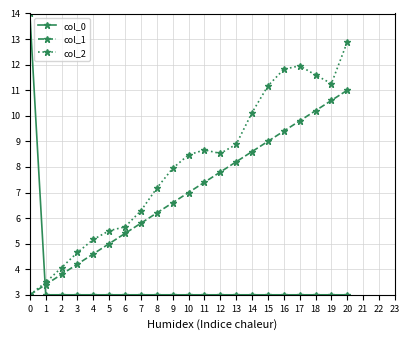

Rank the series by their maximum value, from highest to lowest.

col_0, col_2, col_1